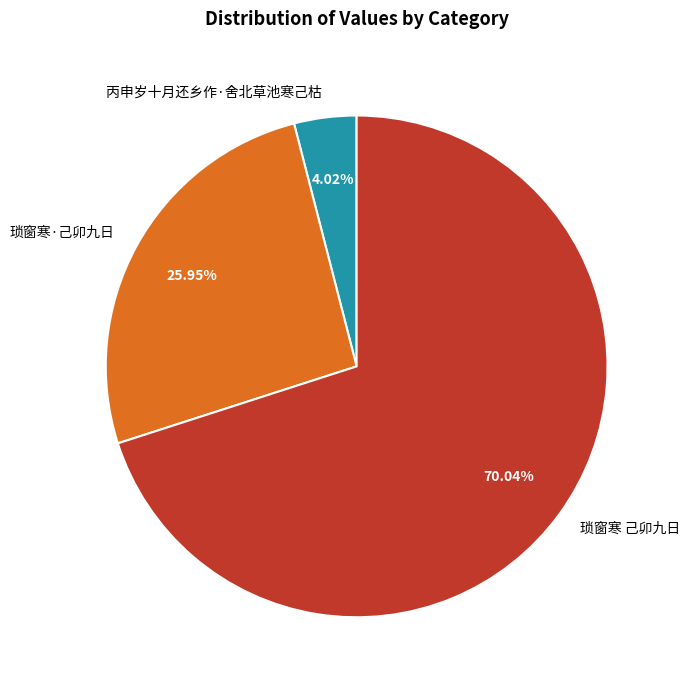

To the nearest percent, what percentage of the pie is 丙申岁十月还乡作·舍北草池寒己枯?

4%